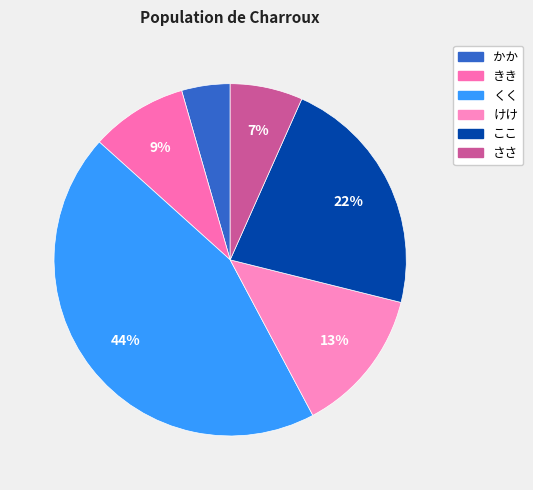

Does any single category account for the majority?

No